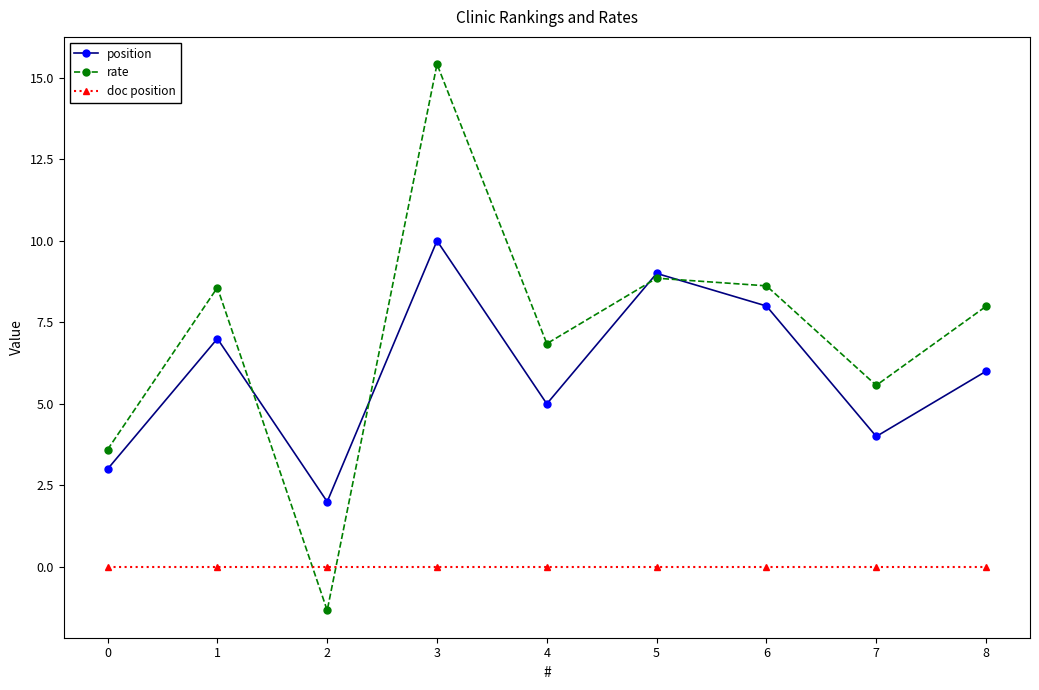

Which category has the lowest value in the position series?

2